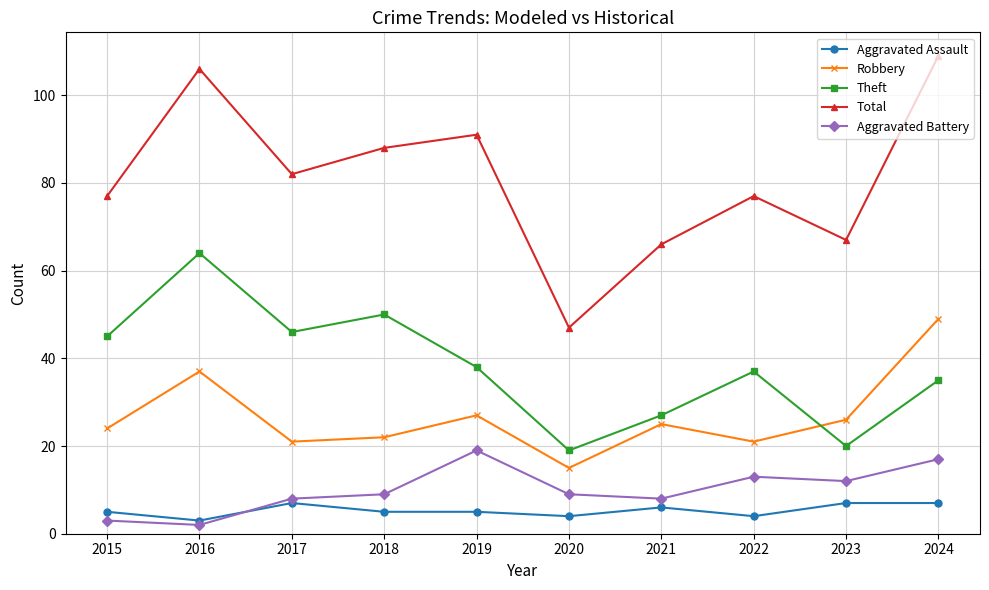

Does the chart have visible grid lines?

Yes